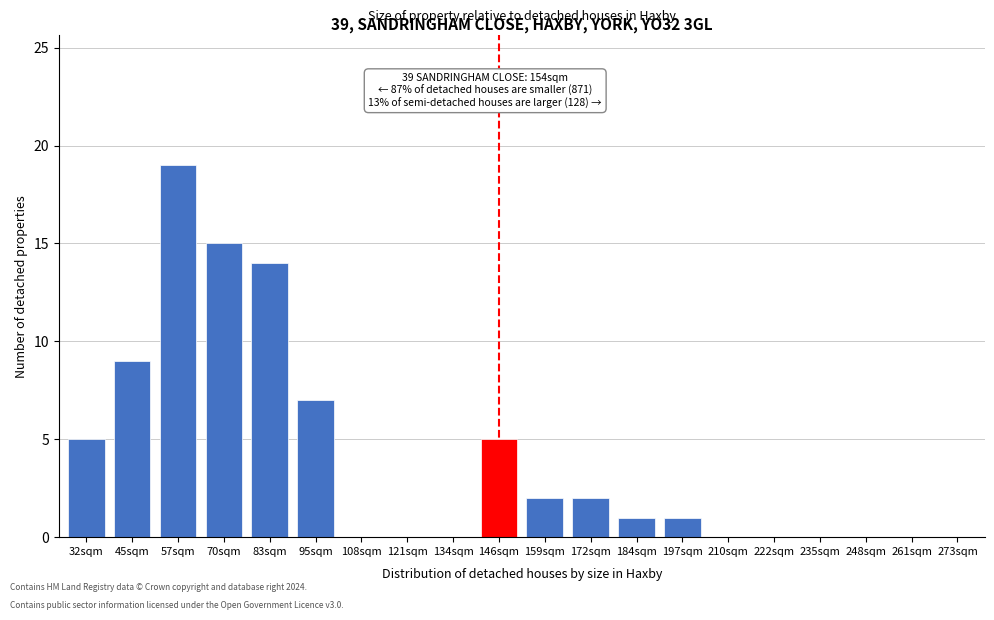

Reading left to right, extract all data points from this chart.

32sqm=5	45sqm=9	57sqm=19	70sqm=15	83sqm=14	95sqm=7	108sqm=0	121sqm=0	134sqm=0	146sqm=5	159sqm=2	172sqm=2	184sqm=1	197sqm=1	210sqm=0	222sqm=0	235sqm=0	248sqm=0	261sqm=0	273sqm=0